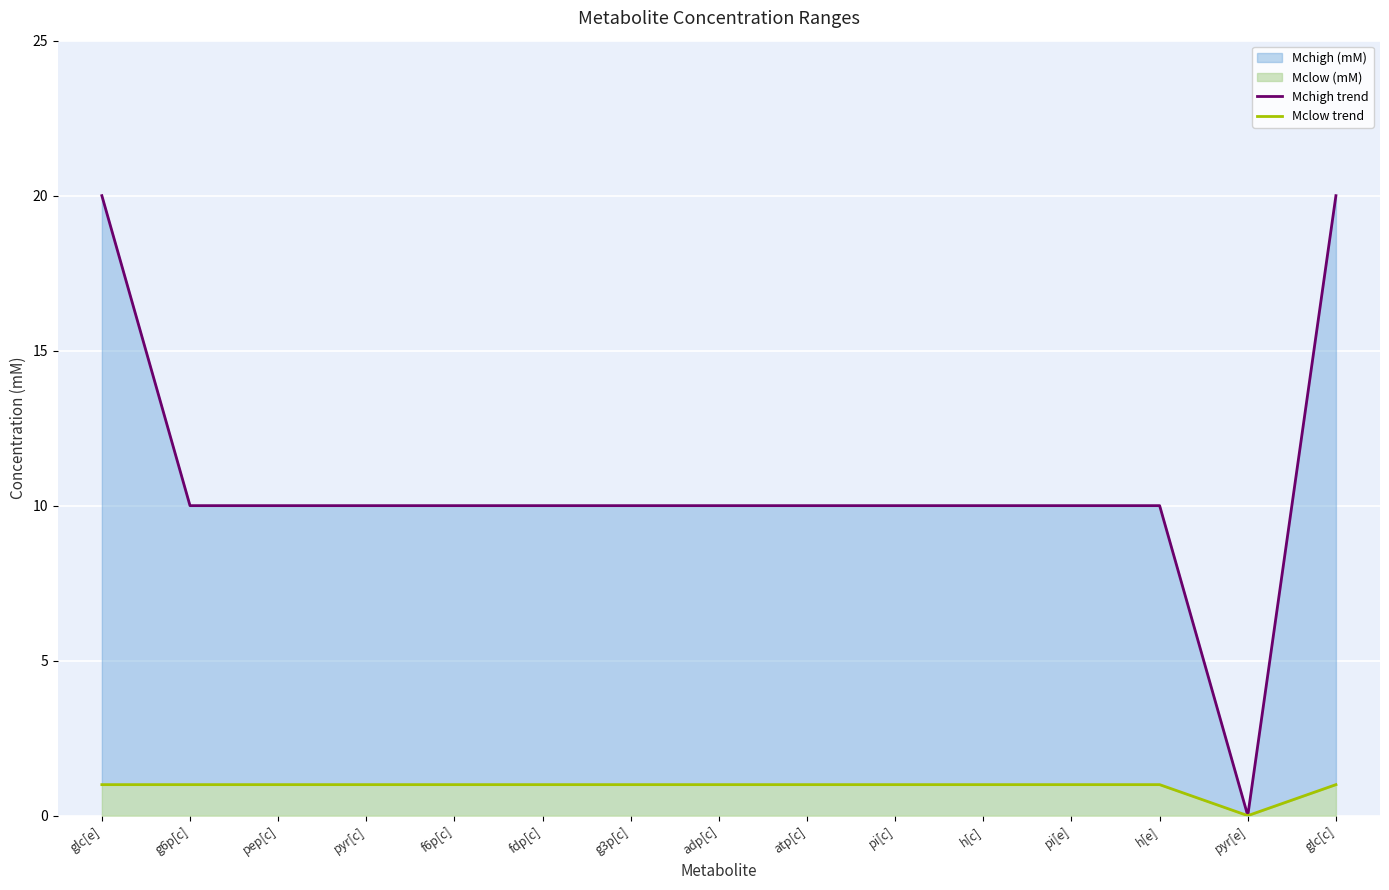

Reading right to left, what are all the values shown in this chart?

Mchigh trend: glc[c]=20	pyr[e]=0	h[e]=10	pi[e]=10	h[c]=10	pi[c]=10	atp[c]=10	adp[c]=10	g3p[c]=10	fdp[c]=10	f6p[c]=10	pyr[c]=10	pep[c]=10	g6p[c]=10	glc[e]=20
Mclow trend: glc[c]=1	pyr[e]=0	h[e]=1	pi[e]=1	h[c]=1	pi[c]=1	atp[c]=1	adp[c]=1	g3p[c]=1	fdp[c]=1	f6p[c]=1	pyr[c]=1	pep[c]=1	g6p[c]=1	glc[e]=1